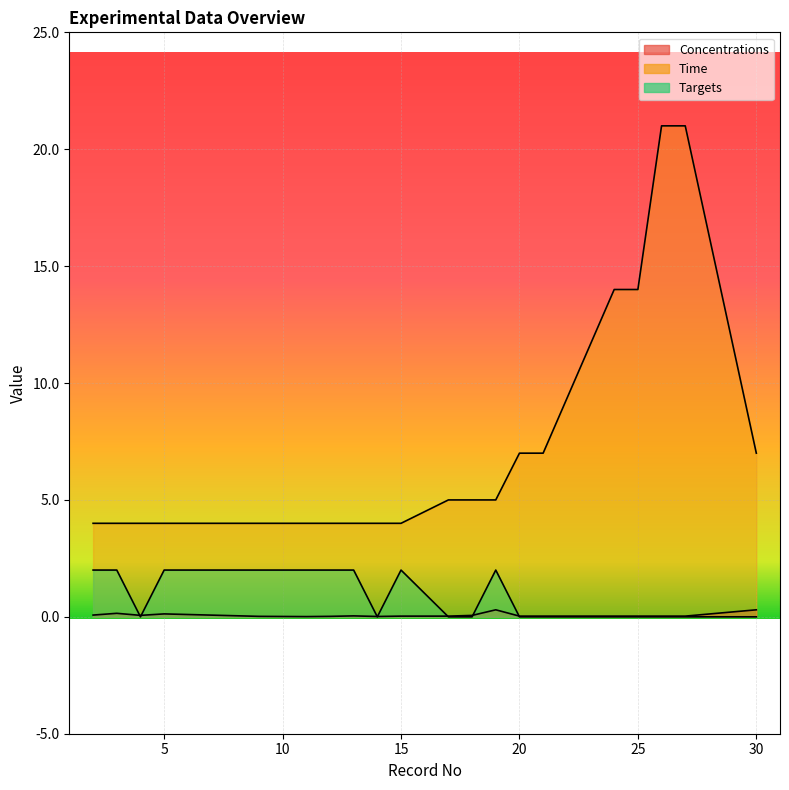

True or false: Concentrations and Time intersect in this chart.

False